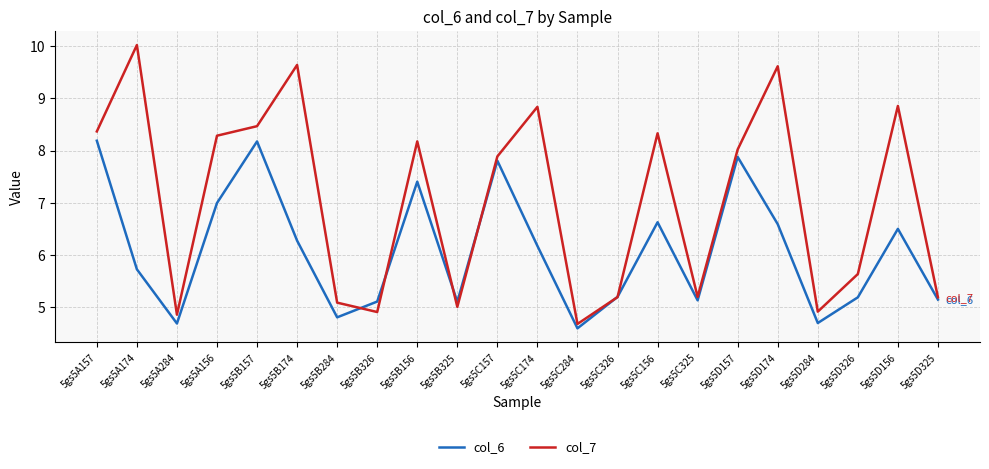

What is the sum of all col_7 values?

155.1